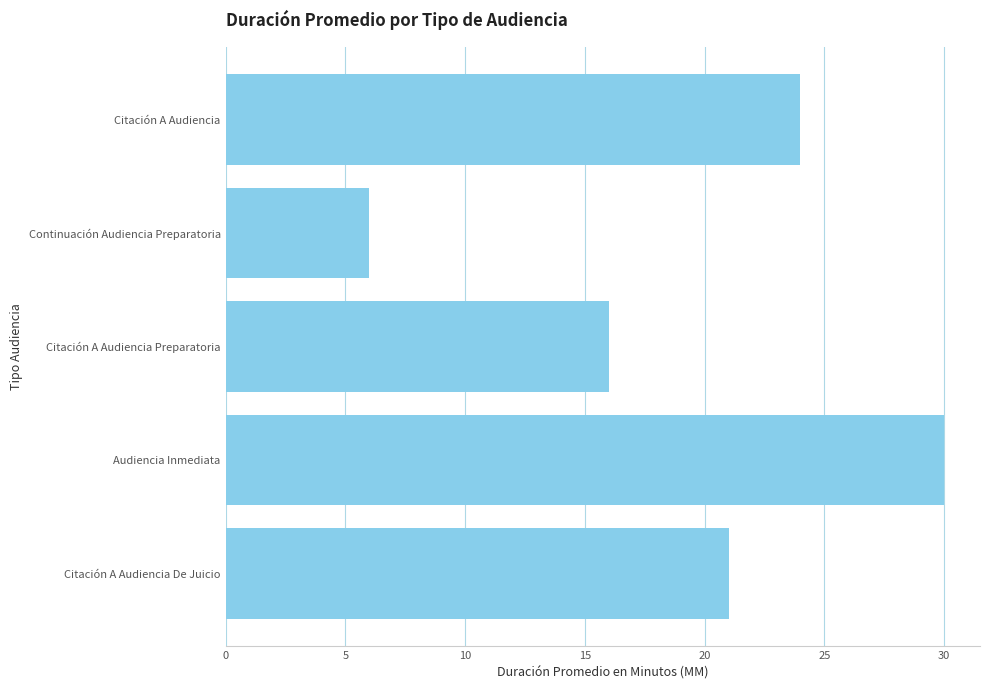

What is the smallest value displayed?

6